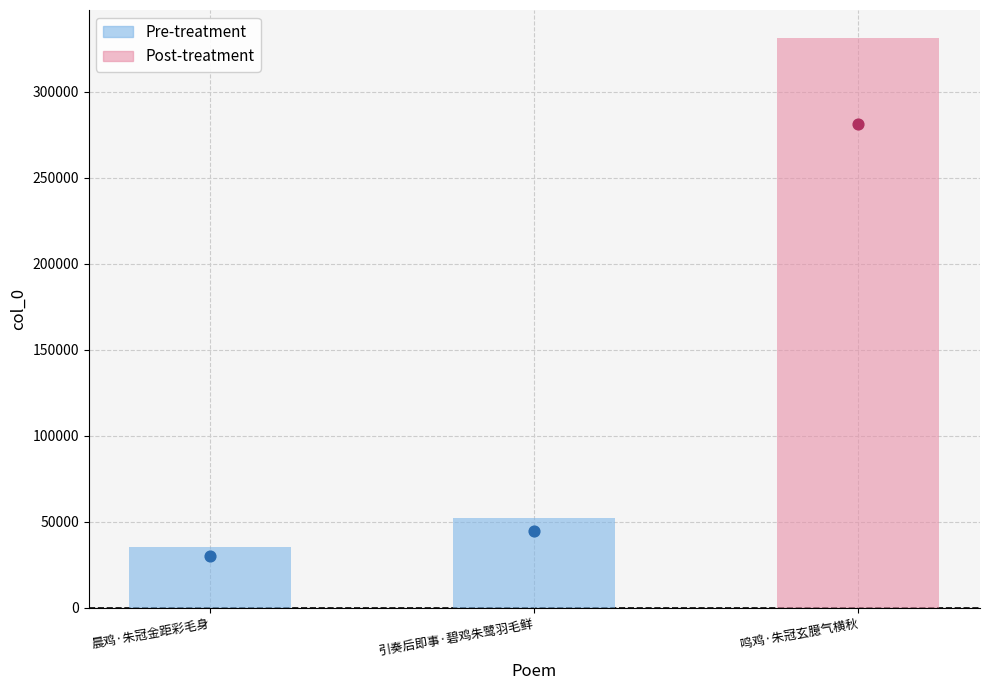

Approximately how many times larger is the value at 鸣鸡·朱冠玄臆气横秋 compared to 引奏后即事·碧鸡朱鹭羽毛鲜?

6.3